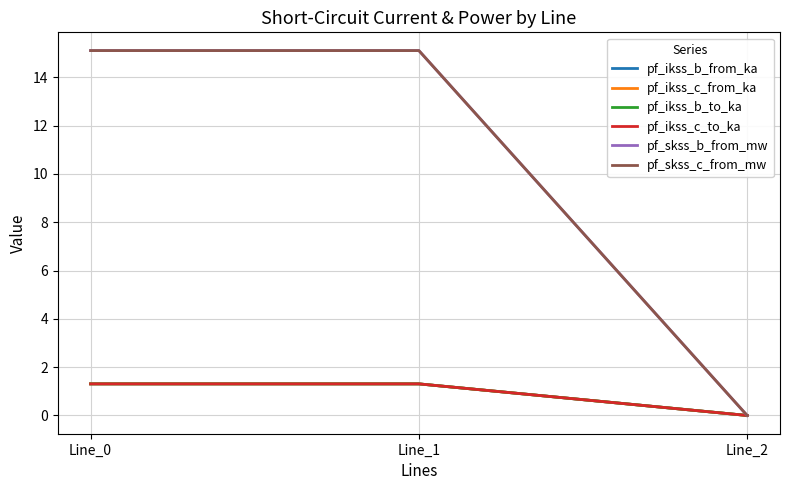

What is the value of the pf_ikss_b_to_ka point at the 1st from the left?

1.3